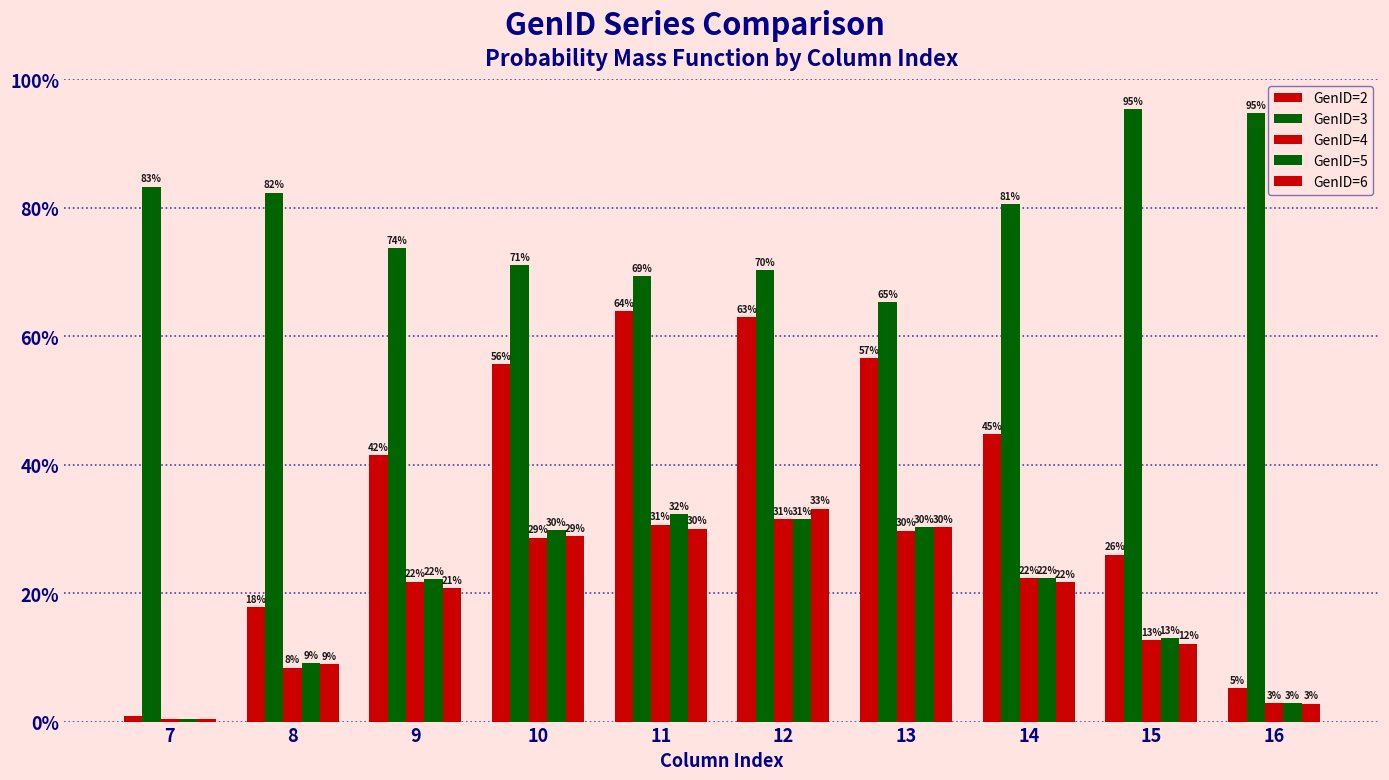

Does the chart contain any negative values?

No